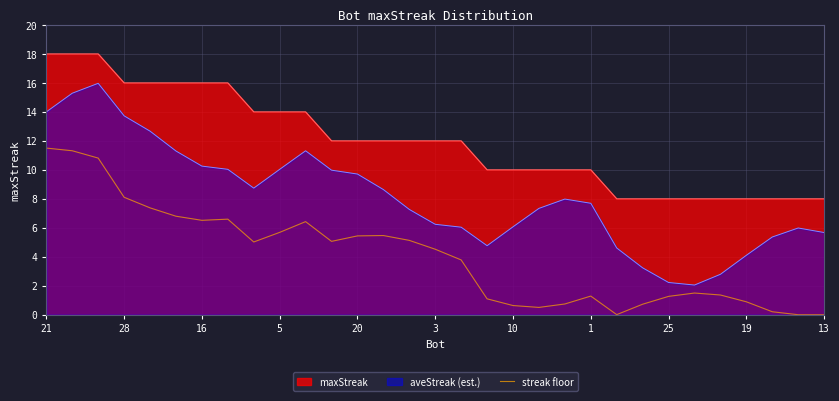

Which series has the largest total across all categories?

maxStreak